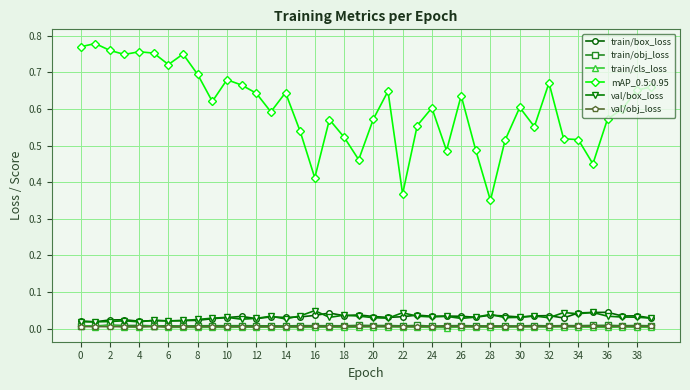

Which series has the largest range (max minus min)?

mAP_0.5:0.95